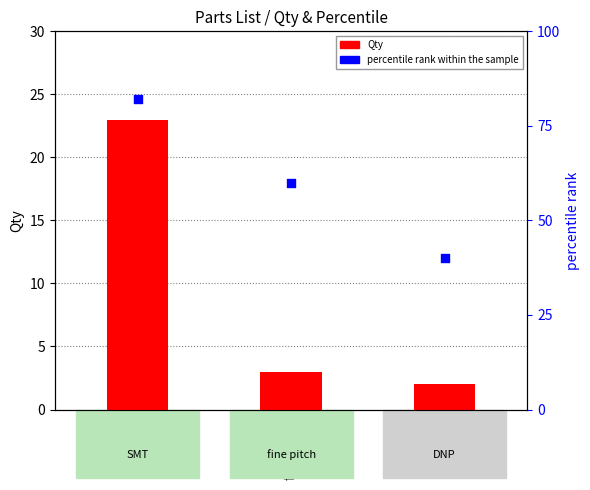

Which series reaches the maximum Y coordinate?

percentile rank within the sample